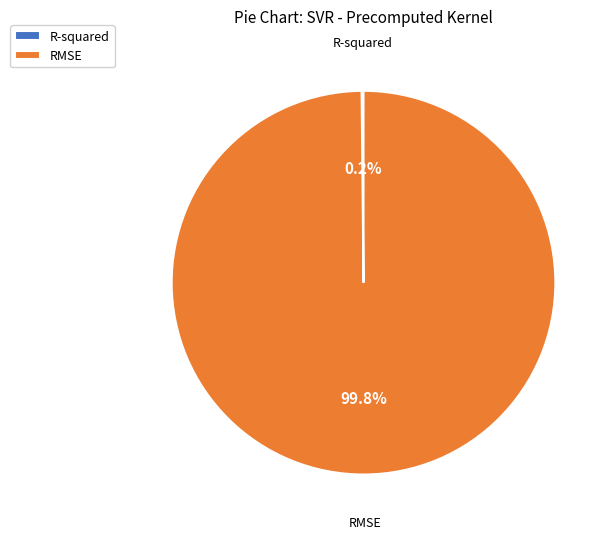

Which slice is the largest?

RMSE